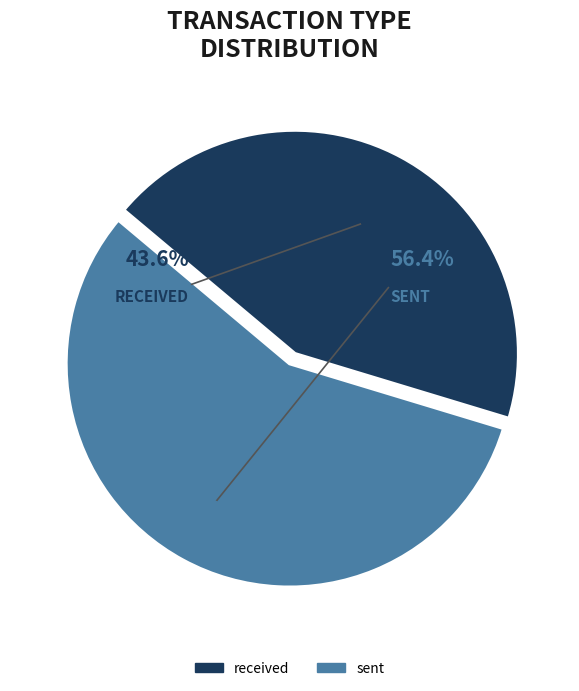

Rank the categories by value from lowest to highest.

received, sent